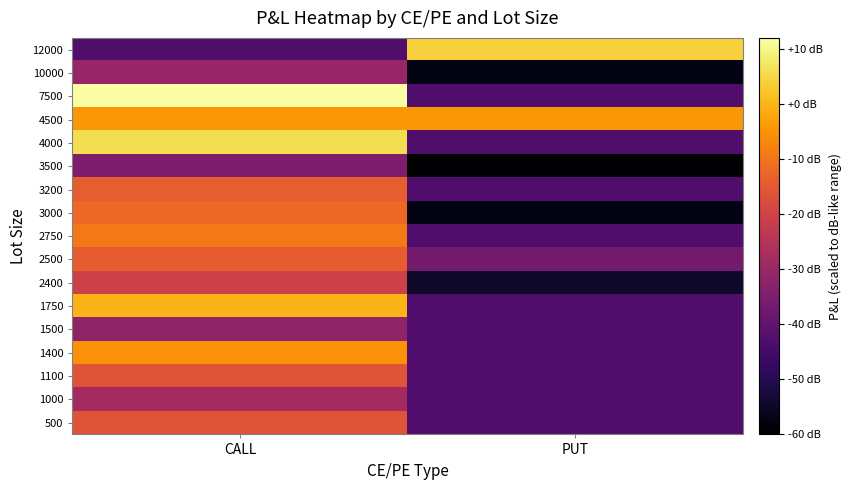

Reading left to right, what are all the values shown in this chart?

500: CALL=-16.1	PUT=-42.9
1000: CALL=-28.3	PUT=-42.9
1100: CALL=-16.1	PUT=-42.9
1400: CALL=-5.3	PUT=-42.9
1500: CALL=-31.9	PUT=-42.9
1750: CALL=-0.2	PUT=-42.9
2400: CALL=-20.7	PUT=-54.6
2500: CALL=-14.2	PUT=-36.8
2750: CALL=-9.4	PUT=-42.9
3000: CALL=-12.2	PUT=-57.6
3200: CALL=-14.0	PUT=-42.9
3500: CALL=-35.2	PUT=-60.0
4000: CALL=5.9	PUT=-42.9
4500: CALL=-4.5	PUT=-4.5
7500: CALL=12.0	PUT=-42.9
10000: CALL=-30.7	PUT=-57.6
12000: CALL=-42.9	PUT=3.9